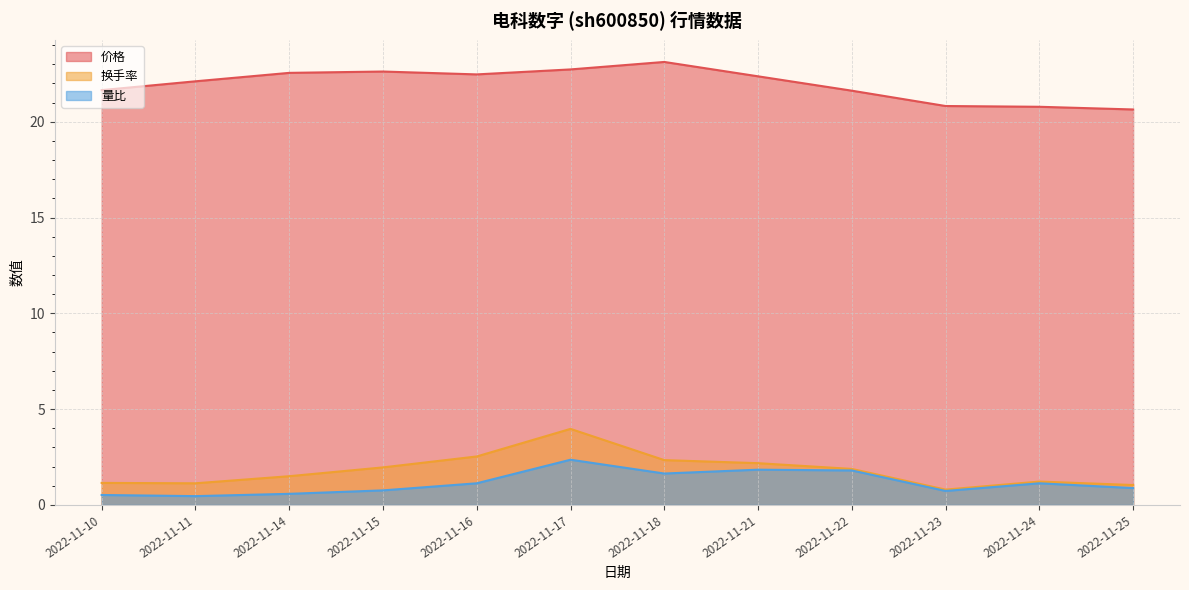

How many lines are shown in the chart?

3